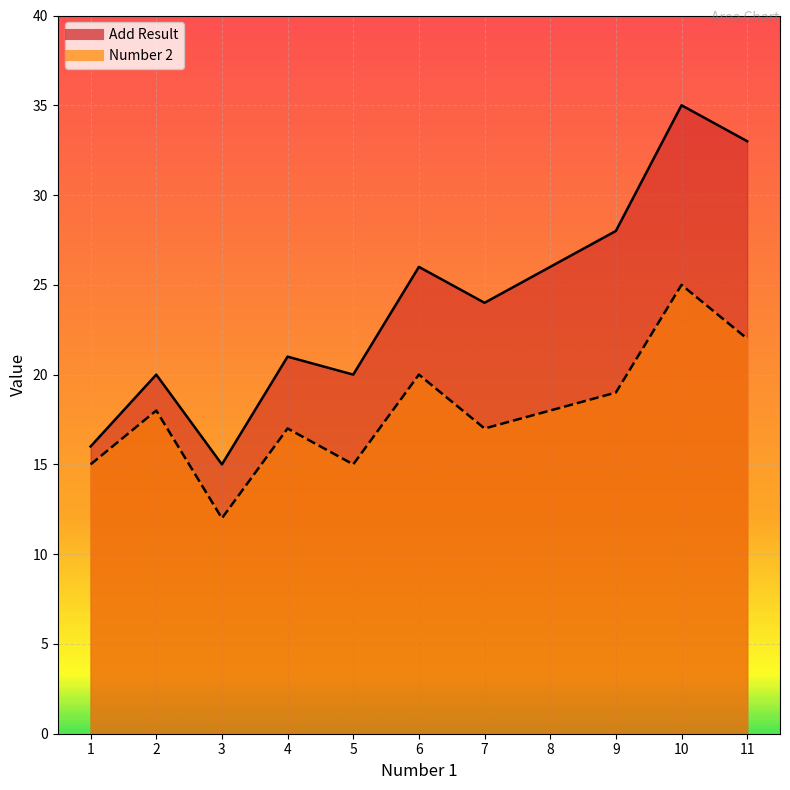

Where is Number 2 nearest to the value 18?

2